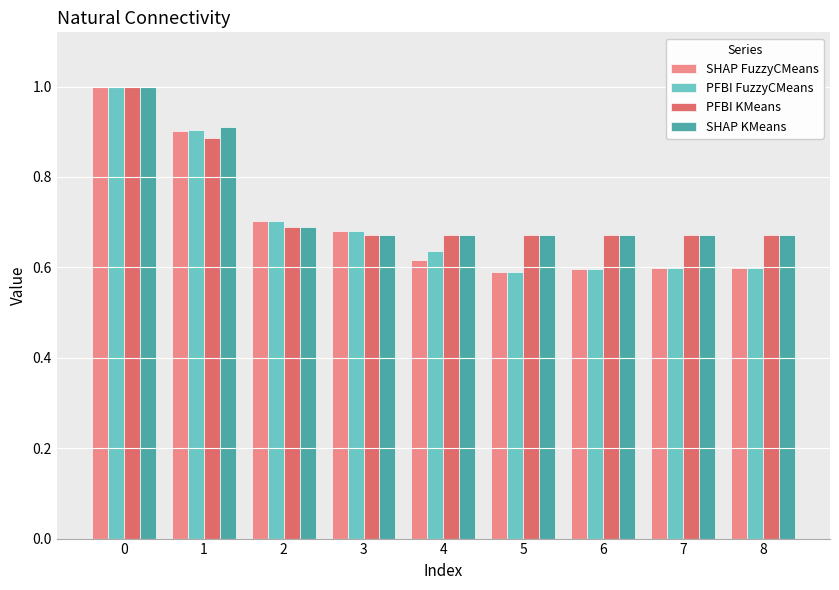

What is the total value across all series at 1?

3.6